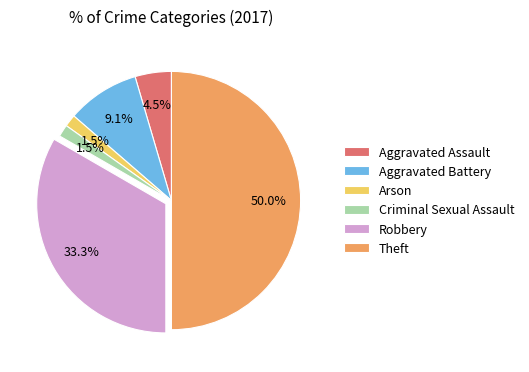

Is the sum of Aggravated Assault and Arson greater than half?

No